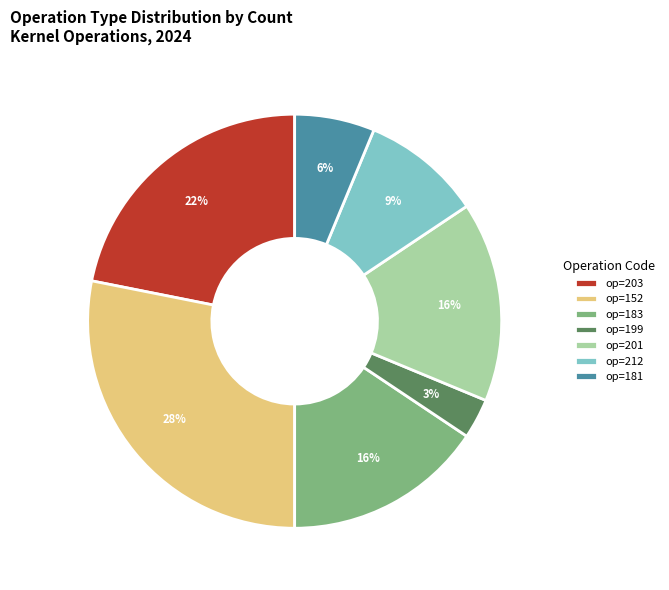

Approximately how many times larger is the value at op=181 compared to op=201?

0.4